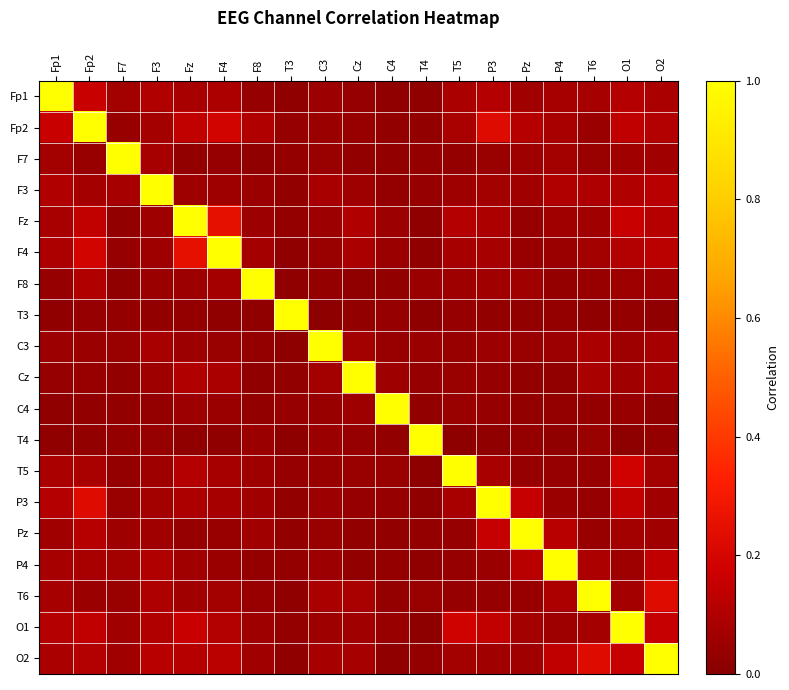

Which series changed the most between Fp1 and T4?

Fp1